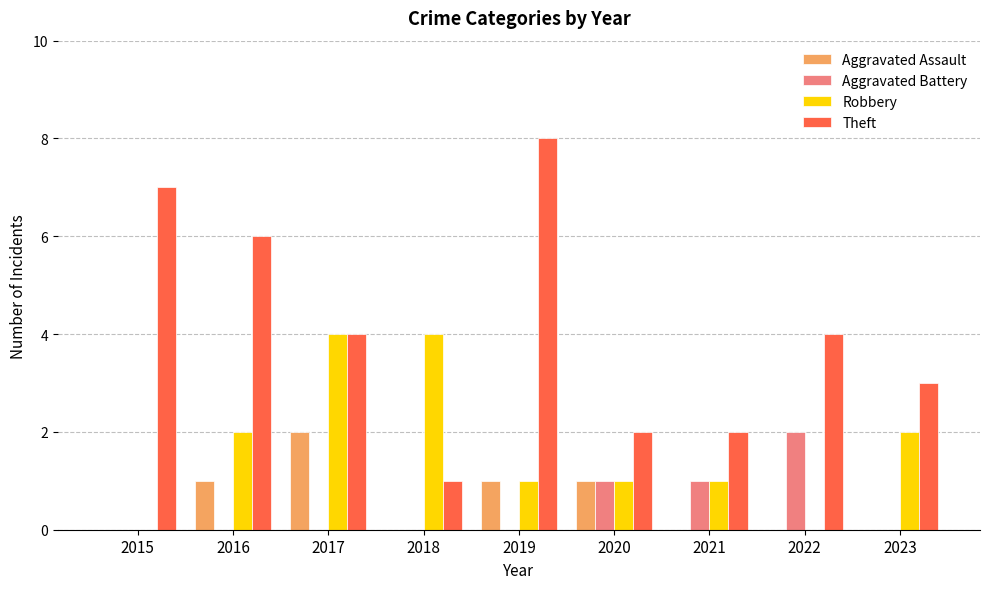

Is the value of Theft at 2015 greater than the value of Aggravated Assault at 2015?

Yes